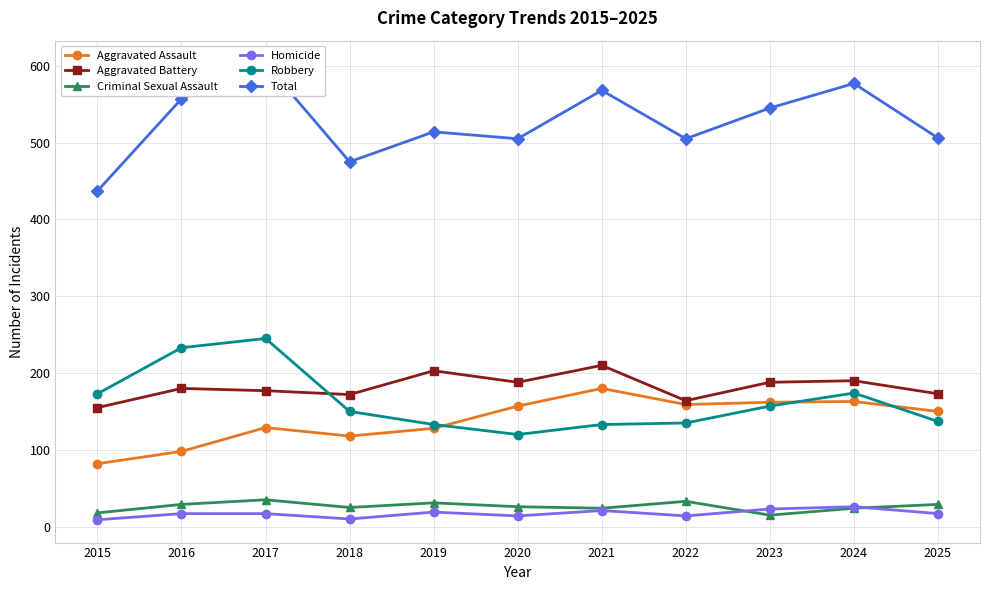

Is the value of Homicide at 2021 greater than the value of Aggravated Assault at 2025?

No